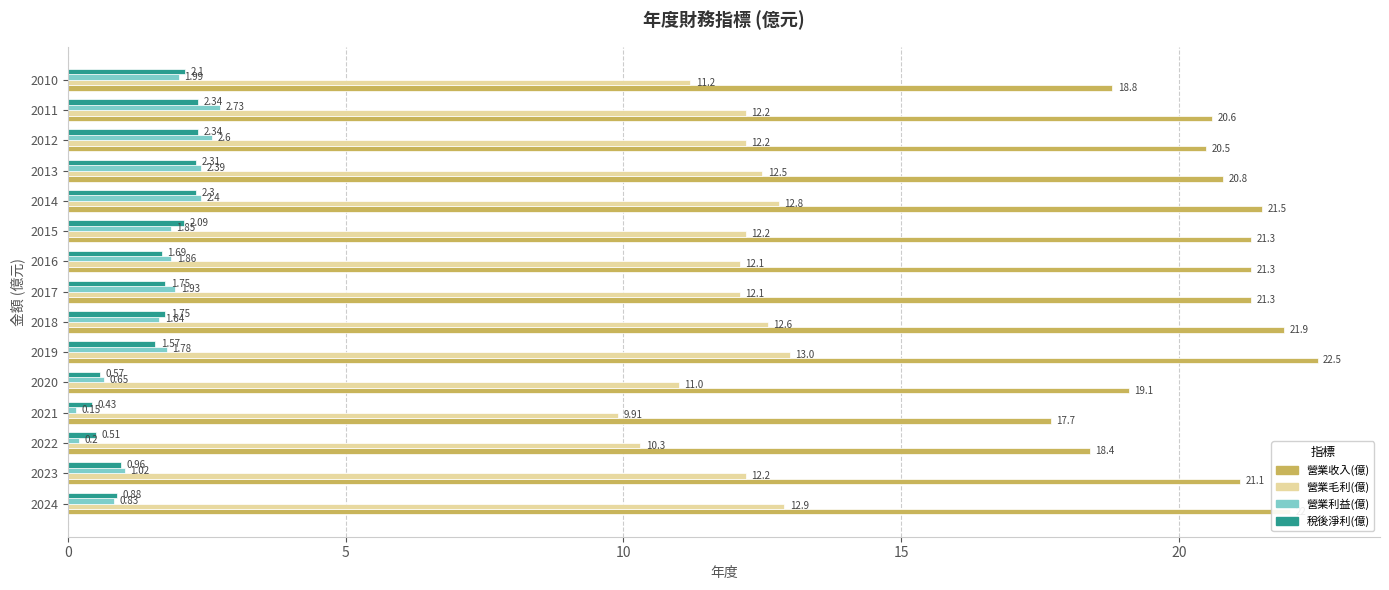

Rank the categories by 營業利益(億) value from highest to lowest.

2011, 2012, 2014, 2013, 2010, 2017, 2016, 2015, 2019, 2018, 2023, 2024, 2020, 2022, 2021